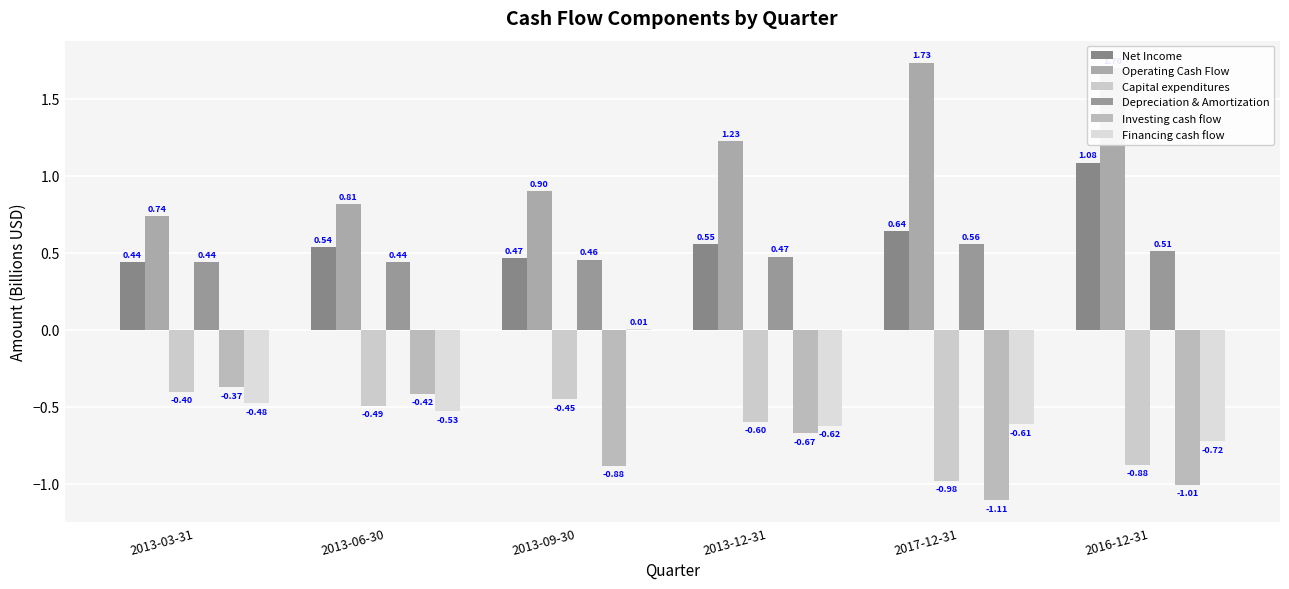

Count the number of data series in this chart.

6